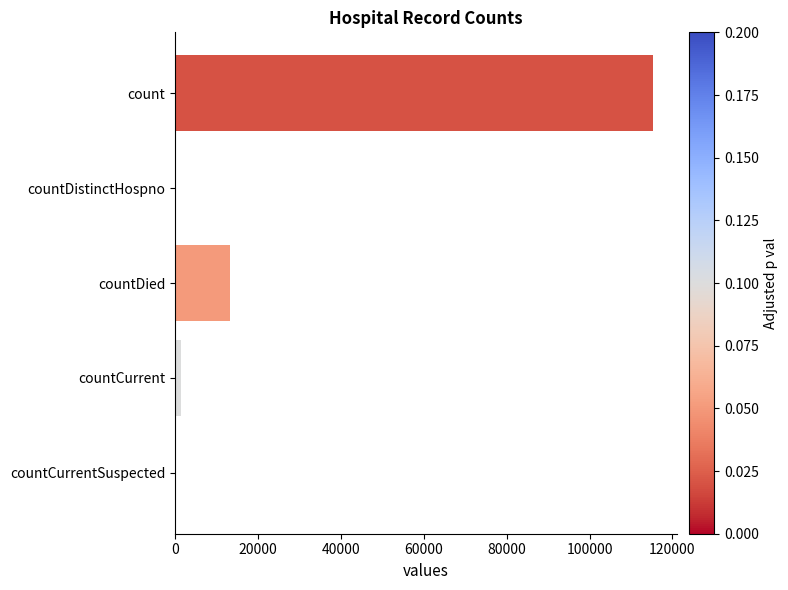

Reading top to bottom, what are all the values shown in this chart?

count=115379	countDistinctHospno=0	countDied=13343	countCurrent=1383	countCurrentSuspected=0